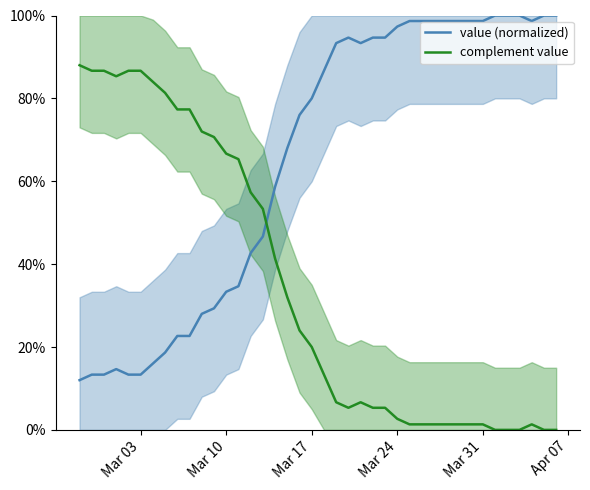

After their last crossing, which series has the higher values: value (normalized) or complement value?

value (normalized)